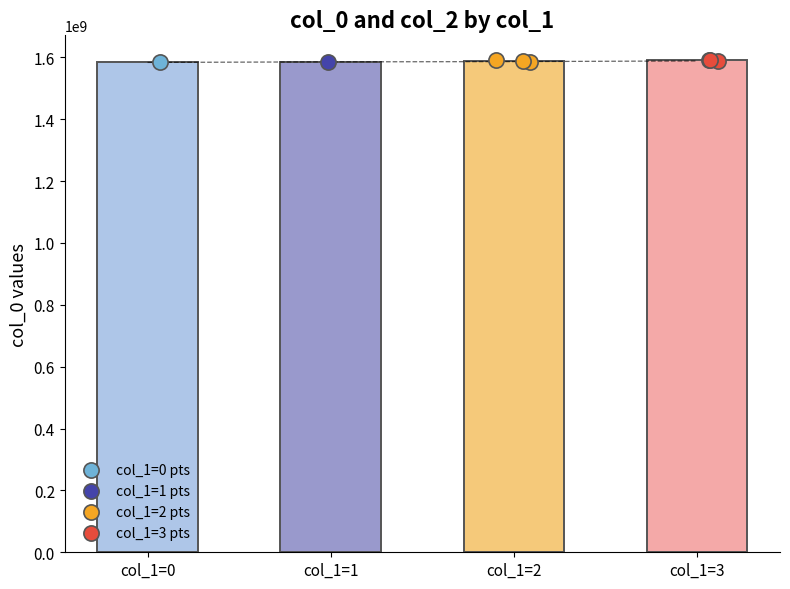

Which series contains the highest Y value?

col_1=3 pts